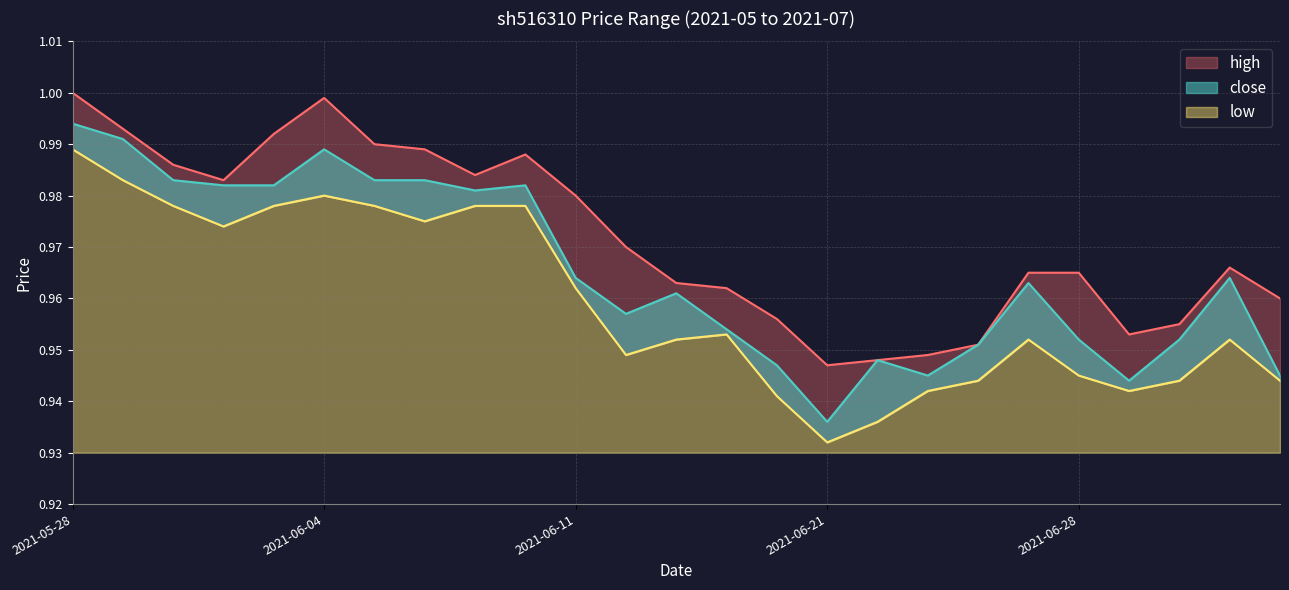

What is the label of the 25th point from the right?

2021-05-28